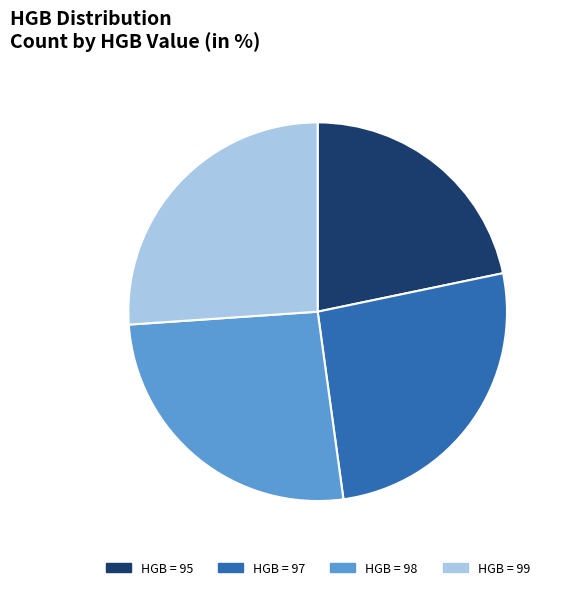

Is there a majority slice in this chart?

No